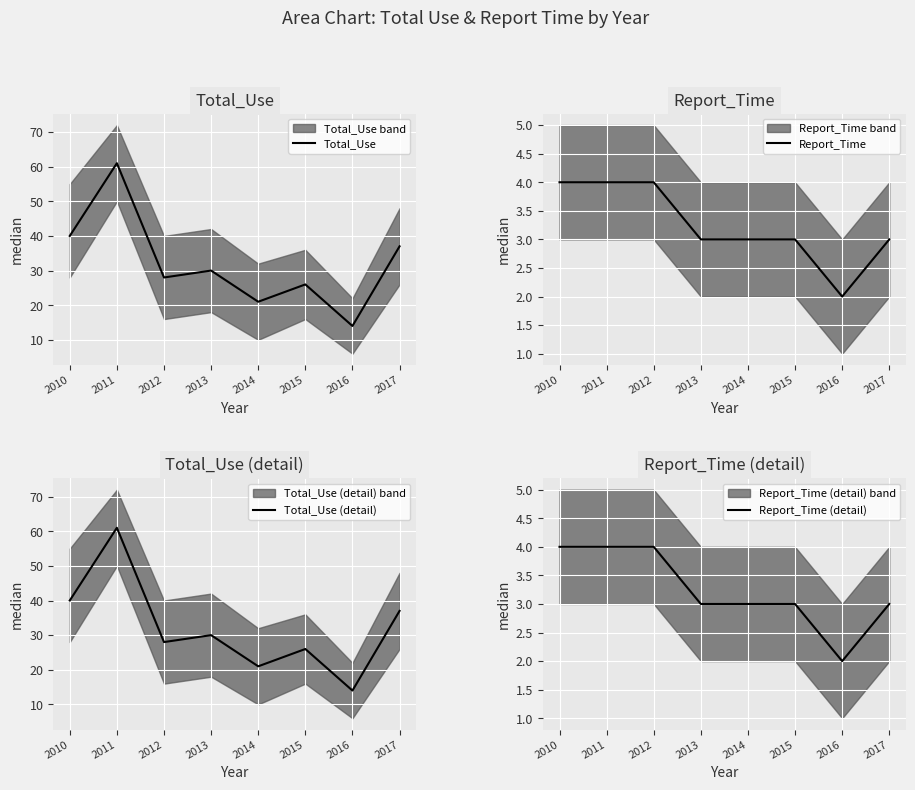

Is it true that Report_Time equals 4 at 2010?

True